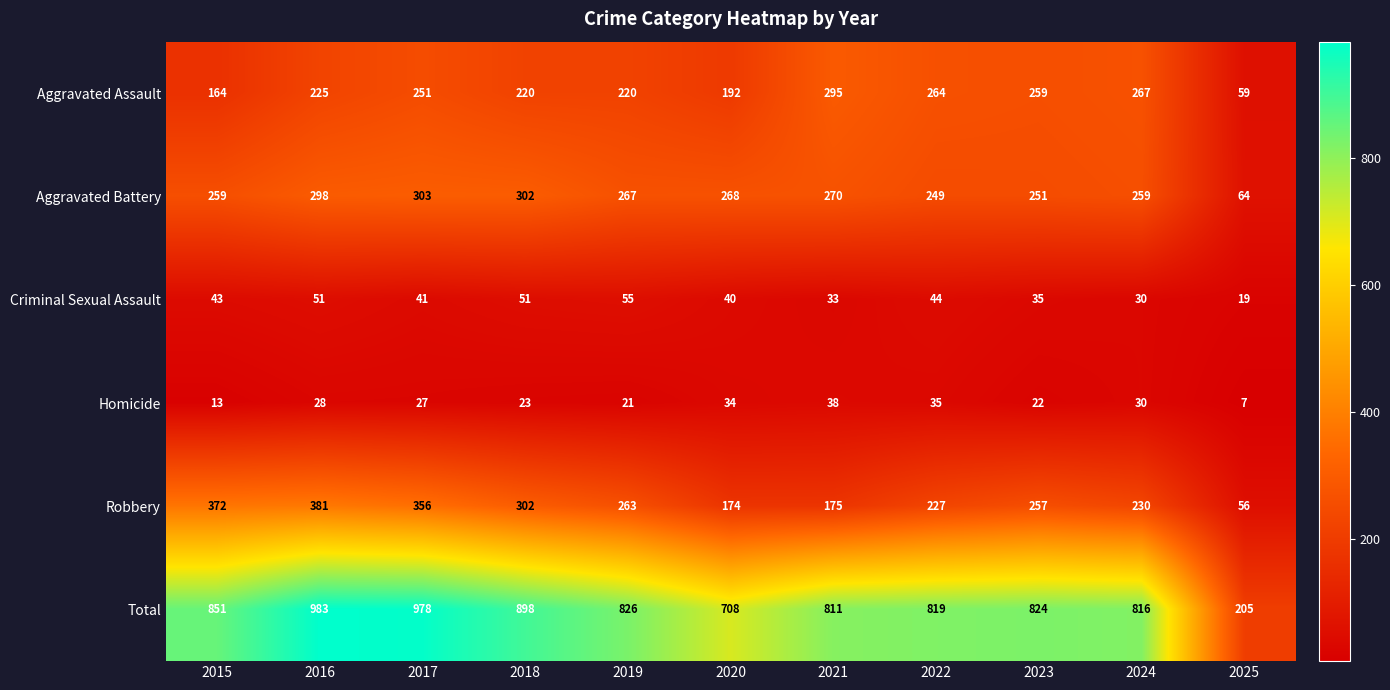

What is the difference between the highest and lowest values at 2020?

674